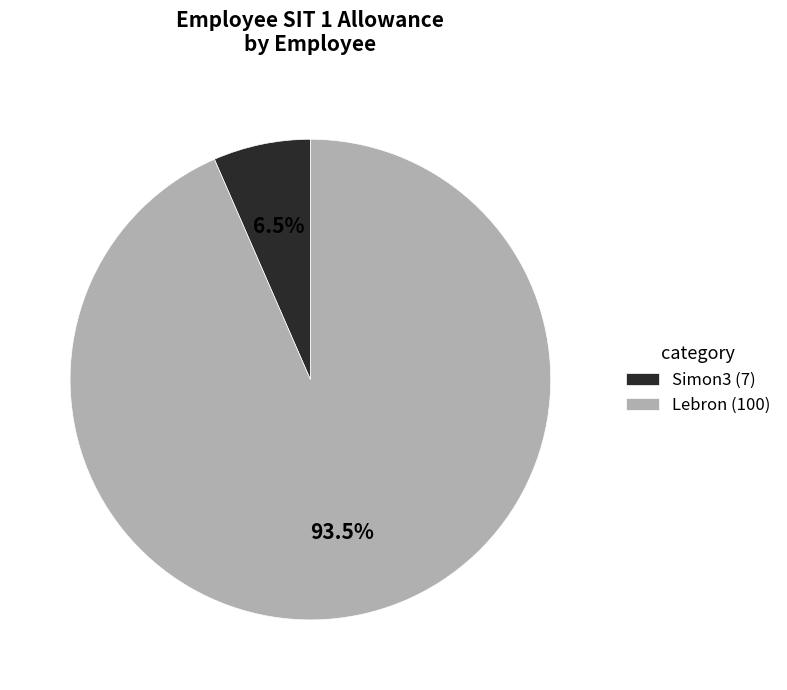

How much of the chart is everything except Lebron (100)?

6.5%